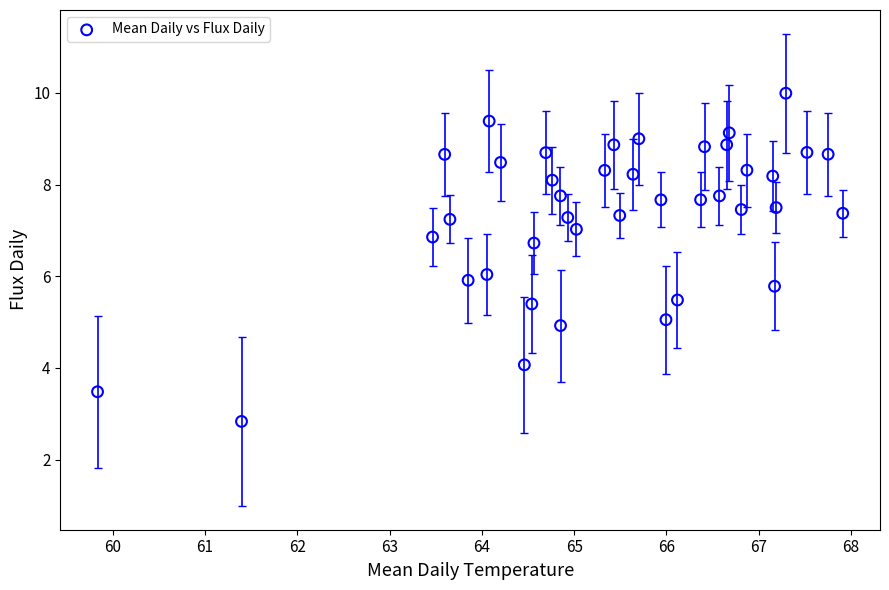

What is the range of X values (max minus min)?

8.1